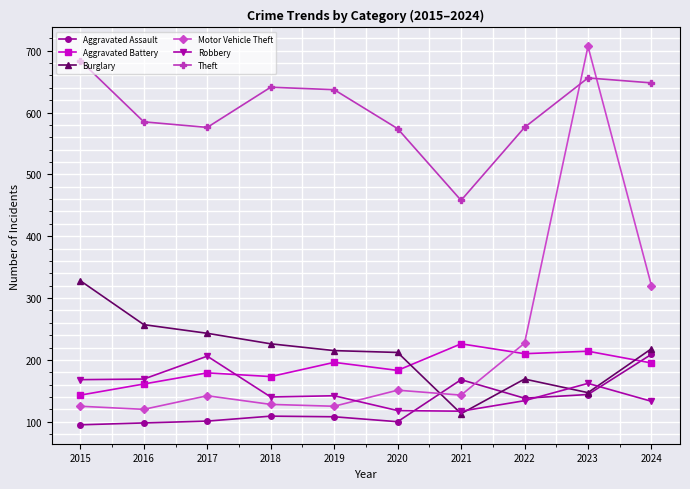

What is the difference between the Burglary values at 2022 and 2019?

46